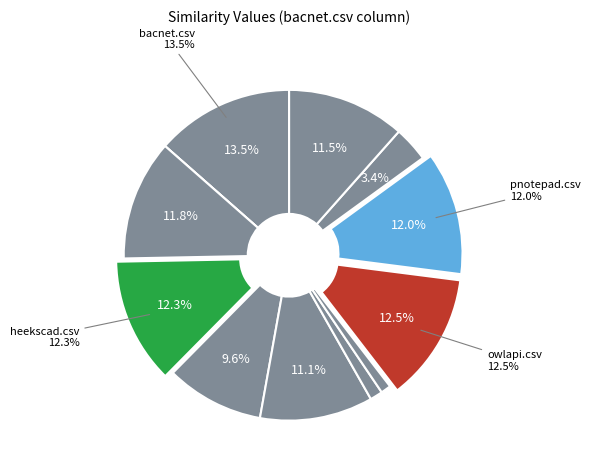

What portion of the pie excludes gamestone.csv?

100.0%